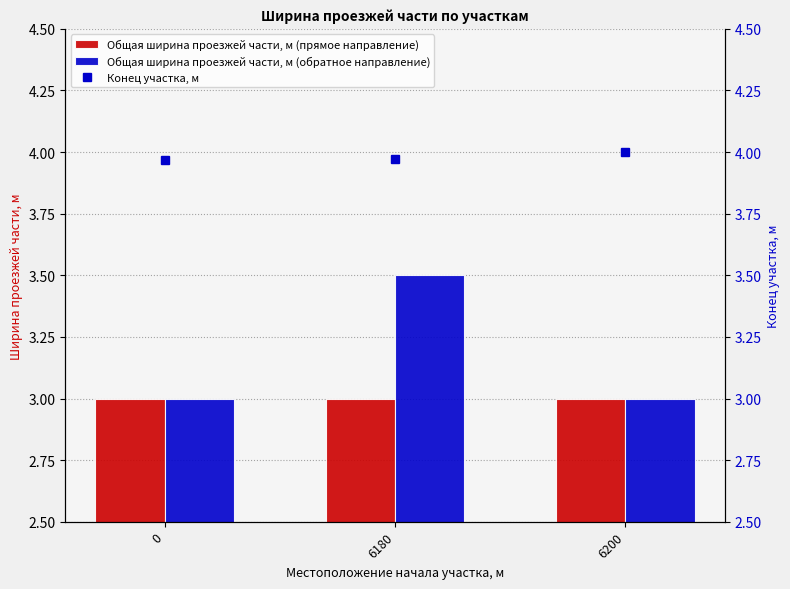

Is it true that Общая ширина проезжей части, м (обратное направление) equals 5.5 at 6180?

False